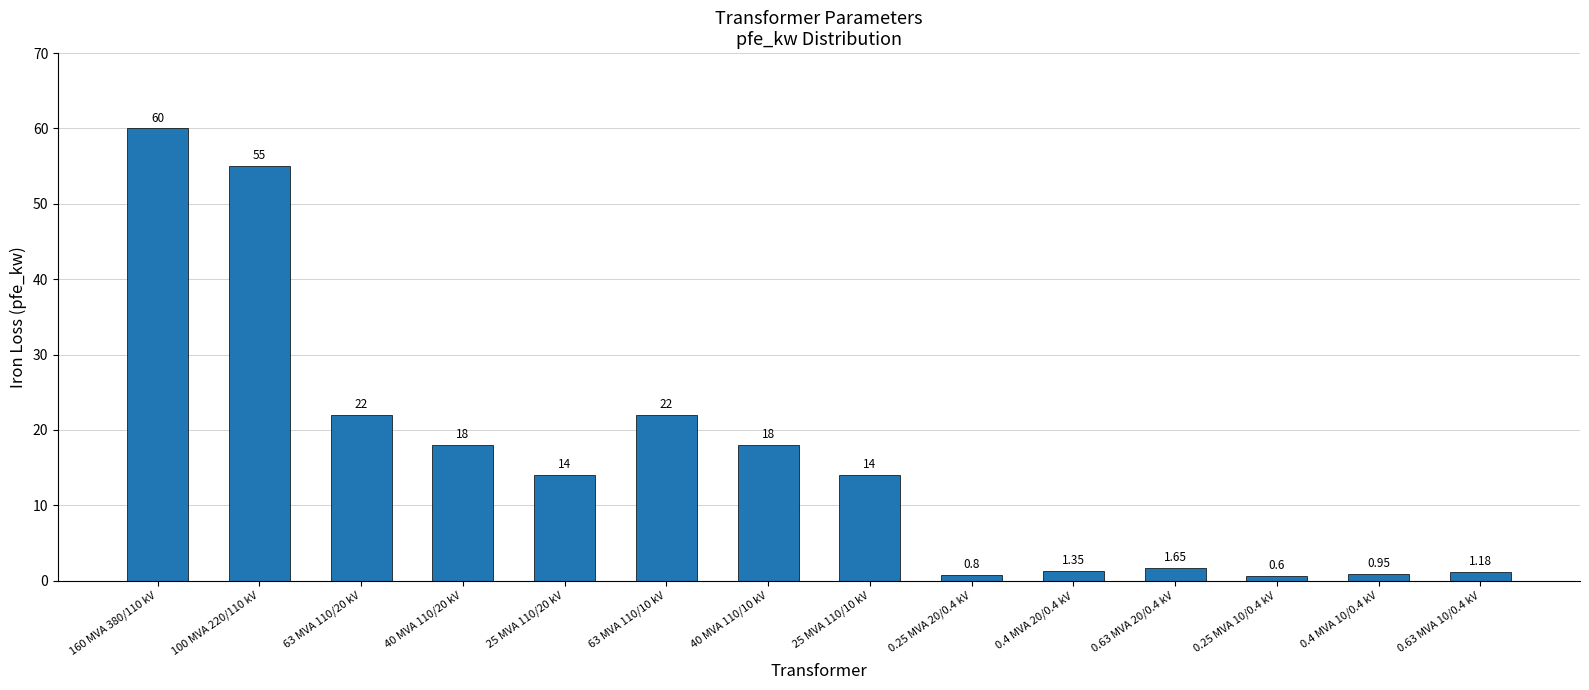

How many bars are there in total?

14